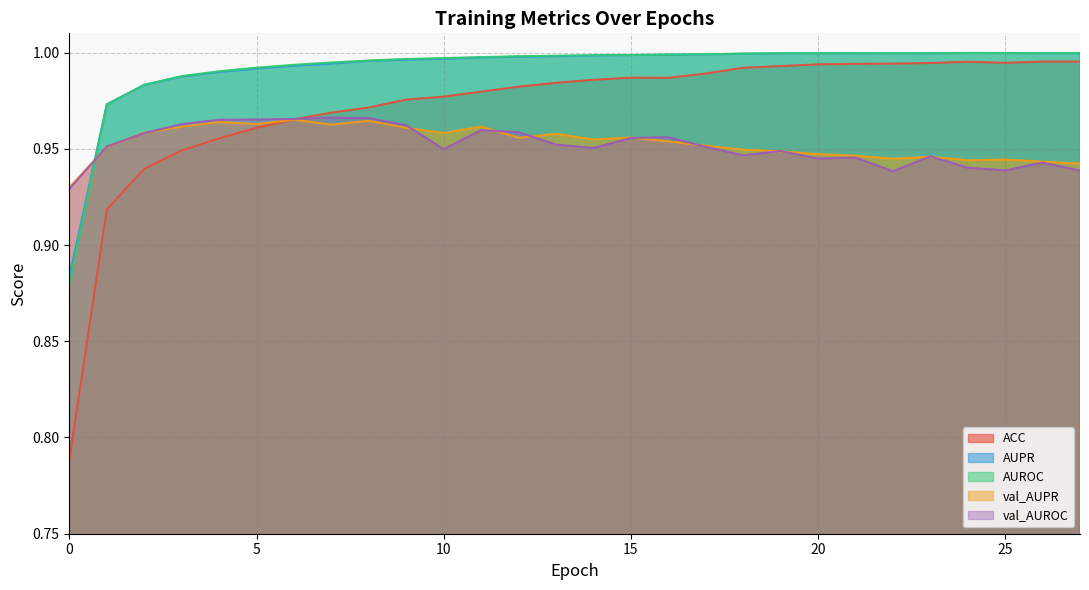

True or false: AUPR has a value of 1.6 at 18.

False